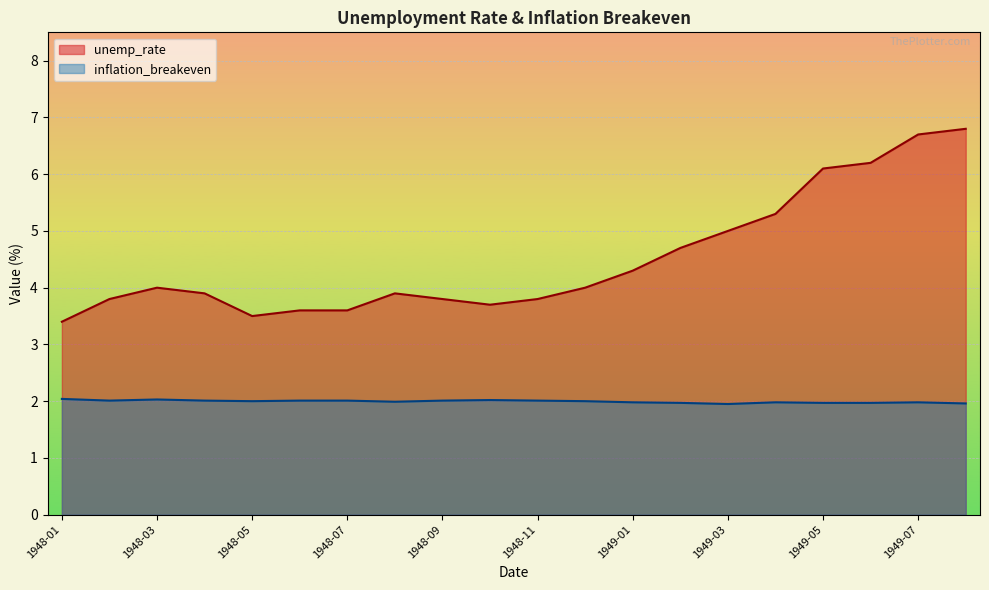

True or false: unemp_rate has a value of 10.7 at 1949-06.

False